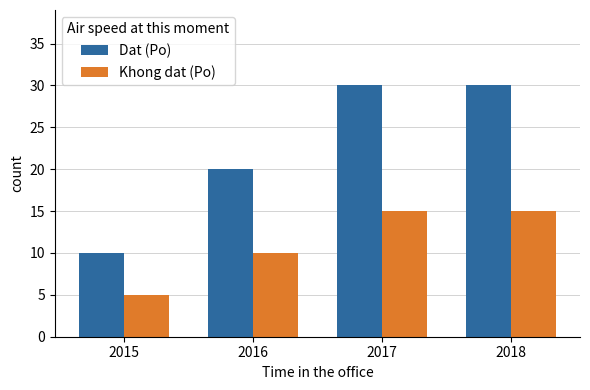

What are all the series names shown in the legend?

Dat (Po), Khong dat (Po)